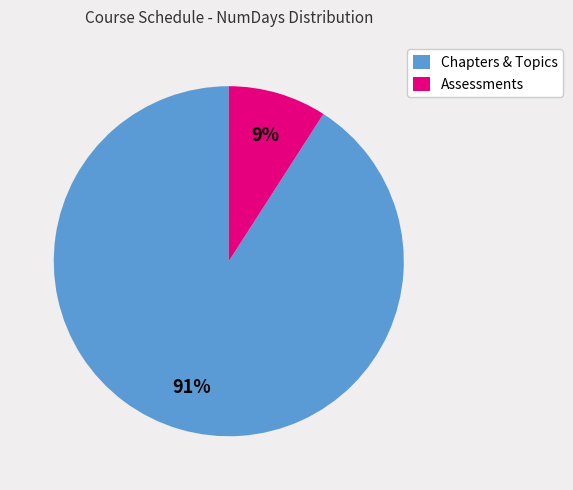

Combined, do Assessments and Chapters & Topics account for over 50%?

Yes